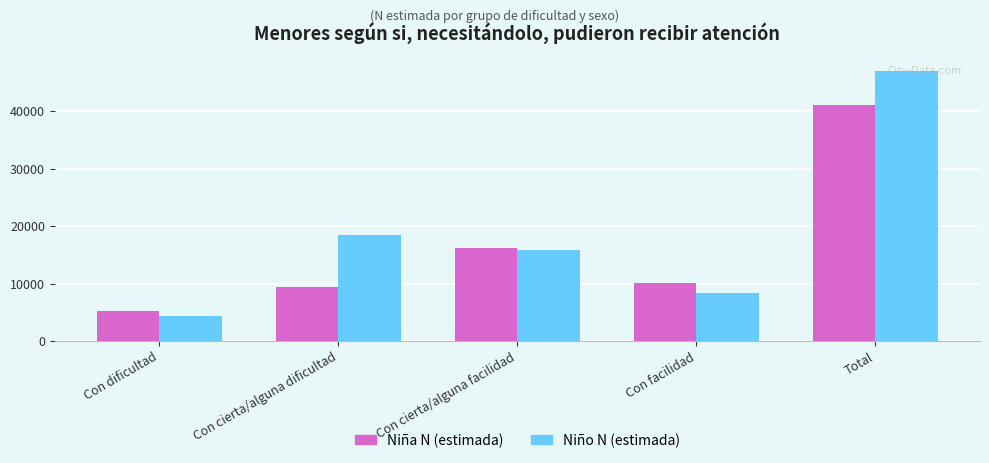

Are the bars horizontal?

No